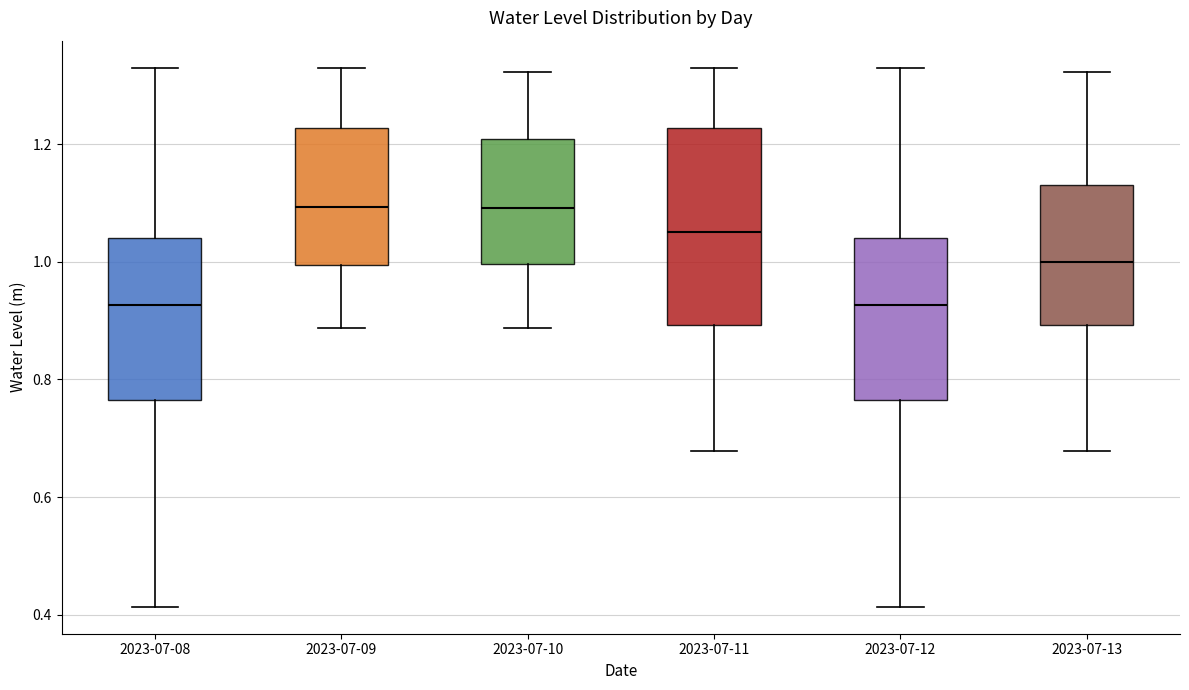

Reading left to right, transcribe this box plot: for each box, give where its median line is, the range the box spans, and where its two whiskers end, as read against the y-axis. The values are not printed on the chart, so give them approximately, as read against the axis.

2023-07-08: median 0.92, box 0.76 to 1.04, whiskers 0.42 to 1.34
2023-07-09: median 1.10, box 1.00 to 1.22, whiskers 0.88 to 1.34
2023-07-10: median 1.10, box 1.00 to 1.20, whiskers 0.88 to 1.32
2023-07-11: median 1.06, box 0.90 to 1.22, whiskers 0.68 to 1.34
2023-07-12: median 0.92, box 0.76 to 1.04, whiskers 0.42 to 1.34
2023-07-13: median 1.00, box 0.90 to 1.12, whiskers 0.68 to 1.32